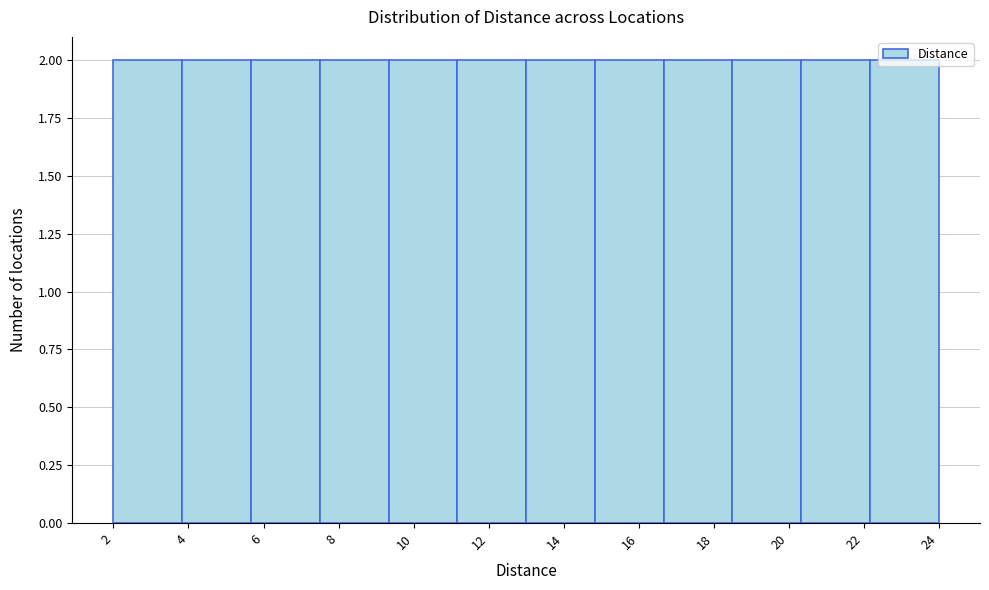

Reading left to right, list every bar in this chart as the range it spans on the x-axis followed by its height. Neither the bar edges nor the heights are printed on the chart, so give them approximately, as read against the axes.

2.0 to 3.8: 2
3.8 to 5.6: 2
5.6 to 7.6: 2
7.6 to 9.4: 2
9.4 to 11.2: 2
11.2 to 13.0: 2
13.0 to 14.8: 2
14.8 to 16.6: 2
16.6 to 18.6: 2
18.6 to 20.4: 2
20.4 to 22.2: 2
22.2 to 24.0: 2